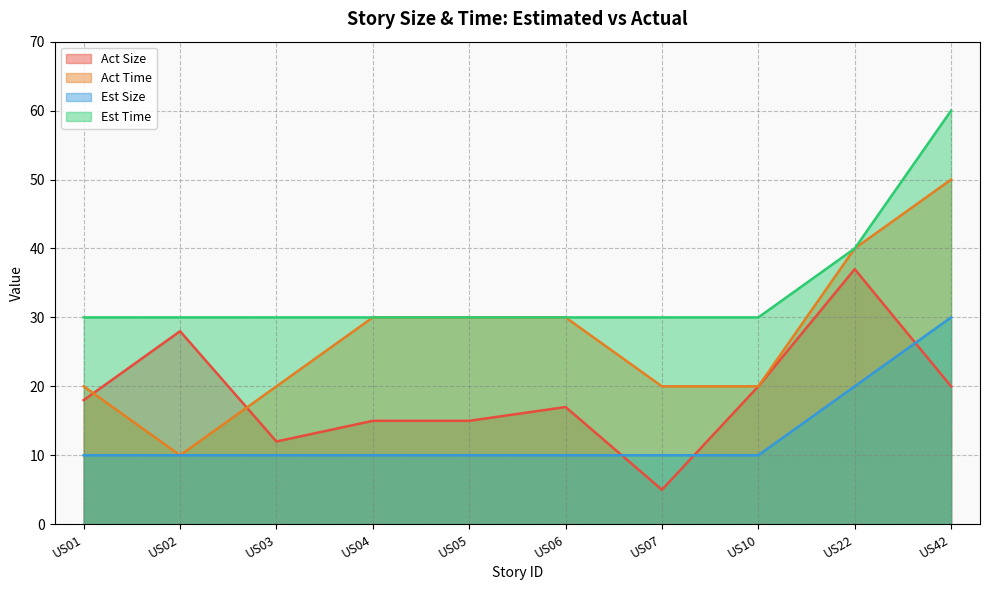

The Est Size series shows 10 at US05. True or false?

True